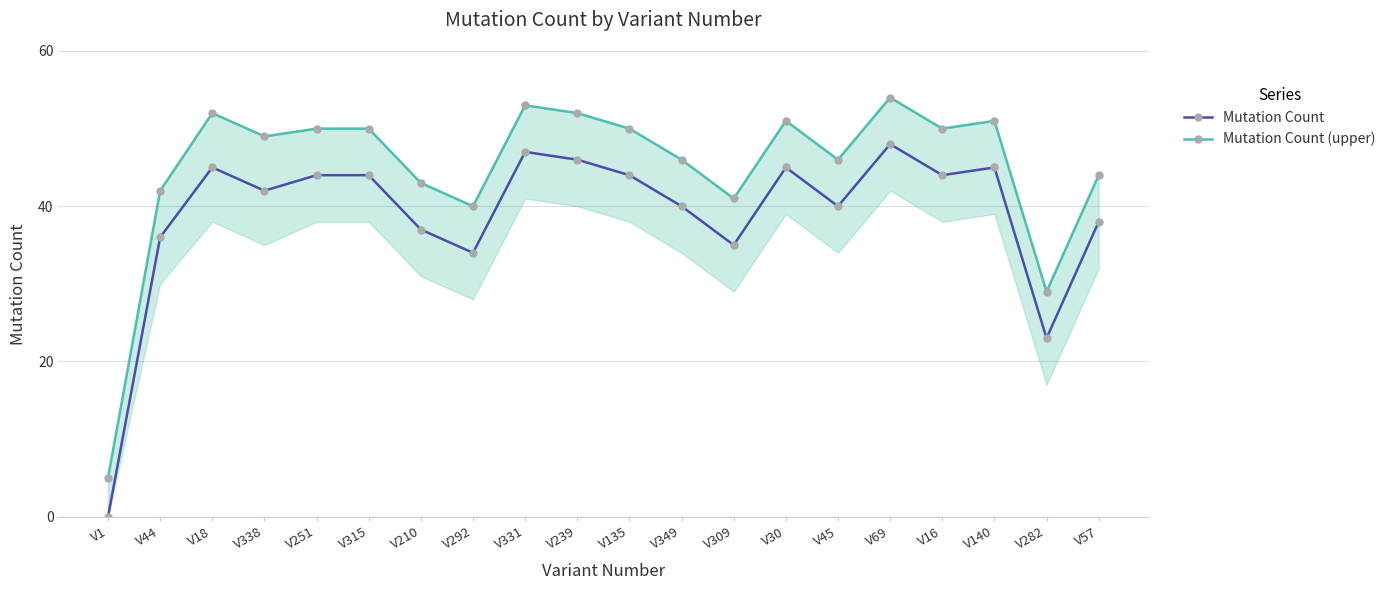

How many data points does each series have?

20